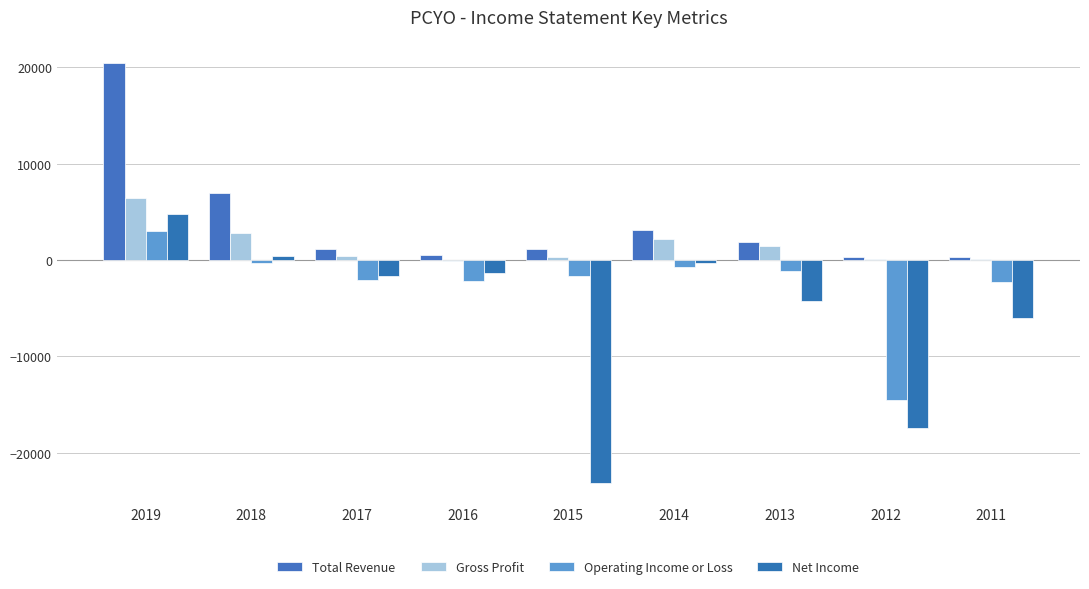

Where does the Operating Income or Loss series first go above -1700?

2019